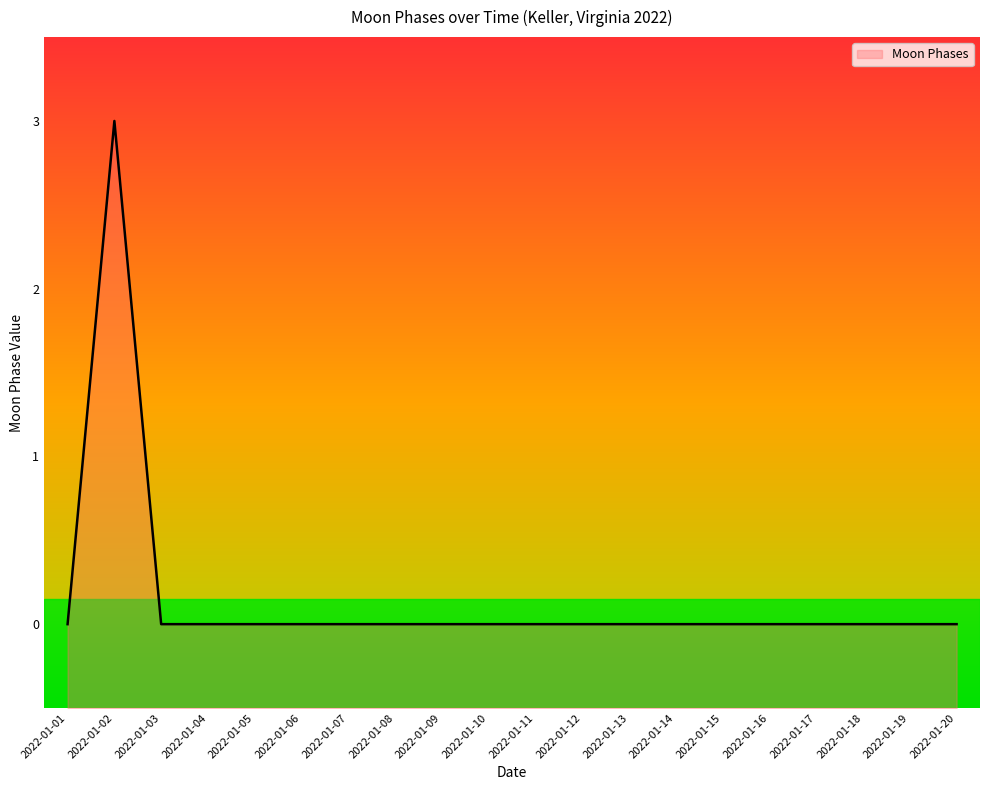

How many lines are shown in the chart?

1